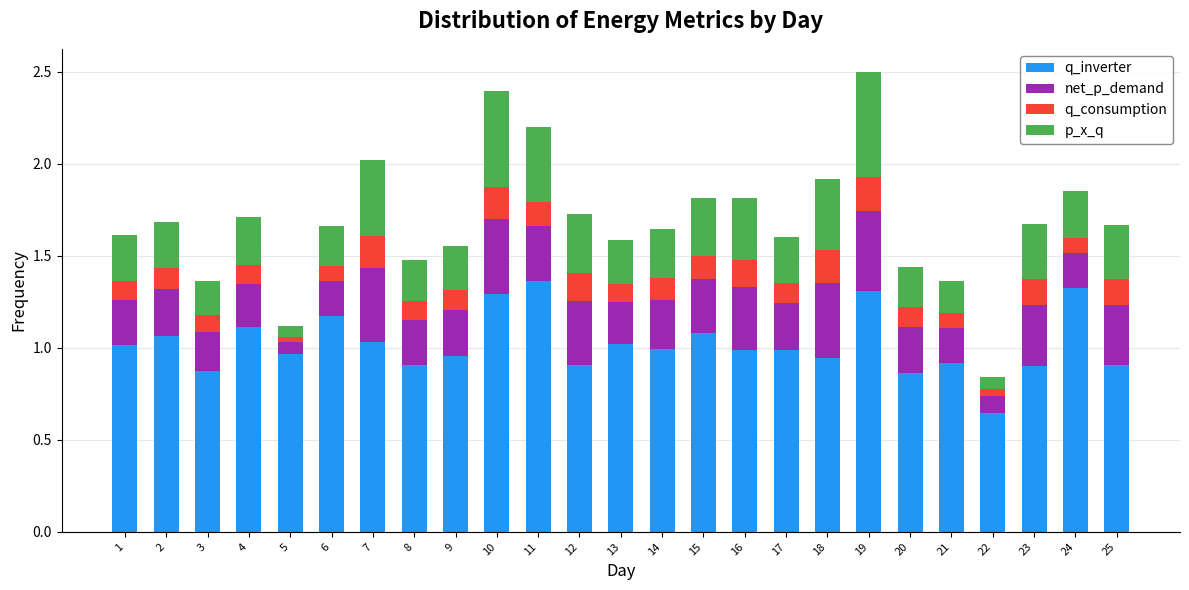

Is it true that q_inverter equals 1.5 at 18?

False